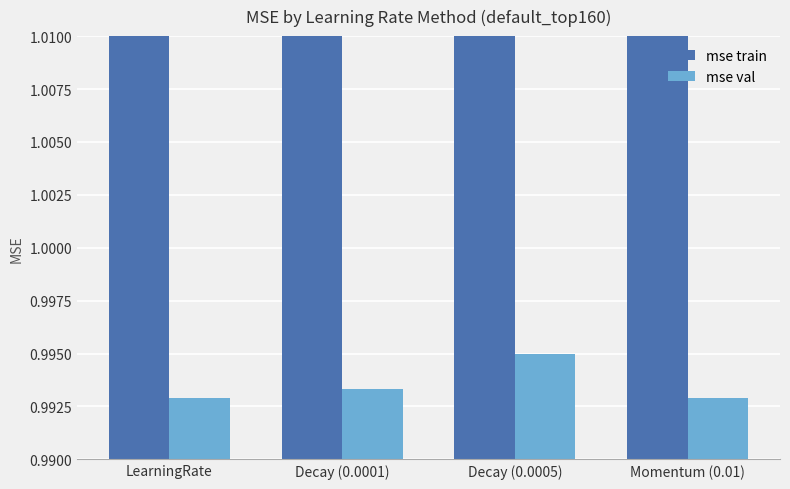

Reading right to left, what are all the values shown in this chart?

mse train: 1.1	1.1	1.1	1.1
mse val: 1.0	1.0	1.0	1.0